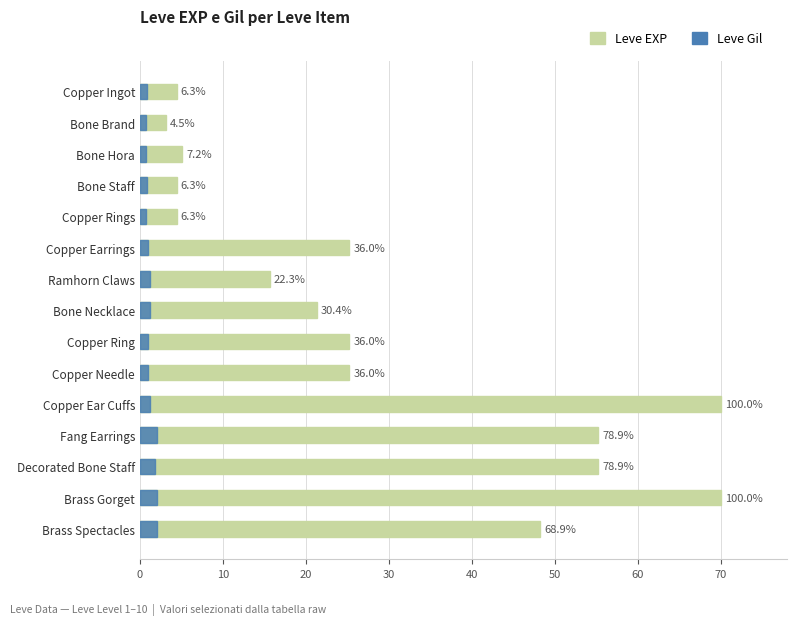

What are all the series names shown in the legend?

Leve EXP, Leve Gil